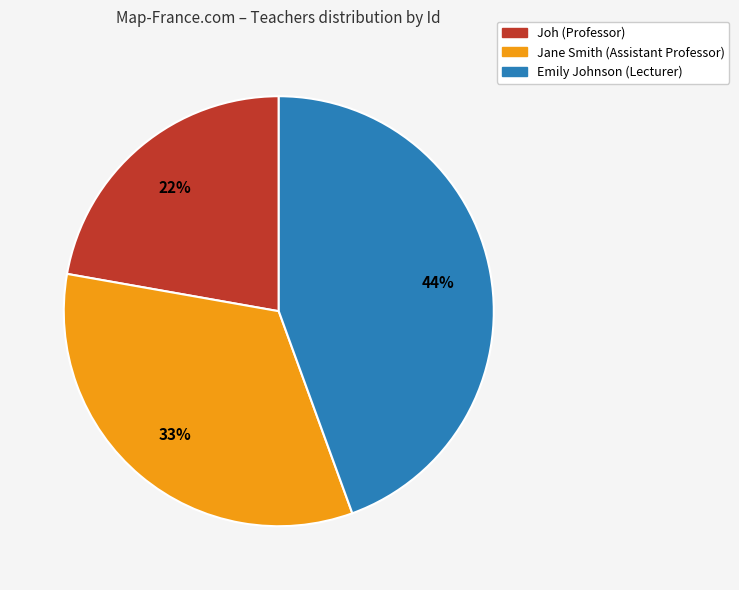

How many slices are in this pie chart?

3